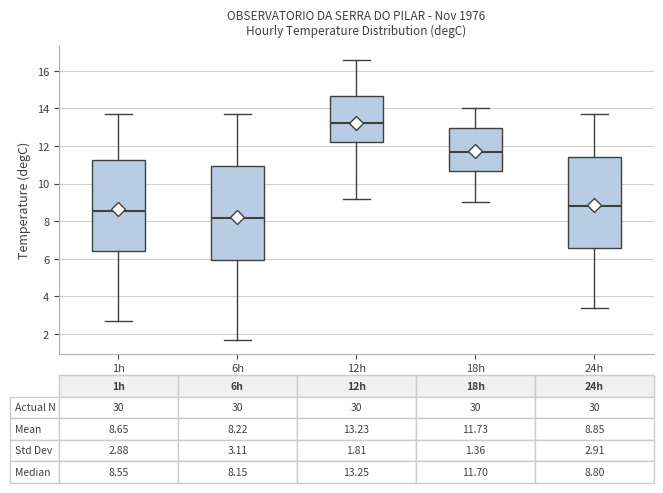

Which box has the lowest median line?

6h